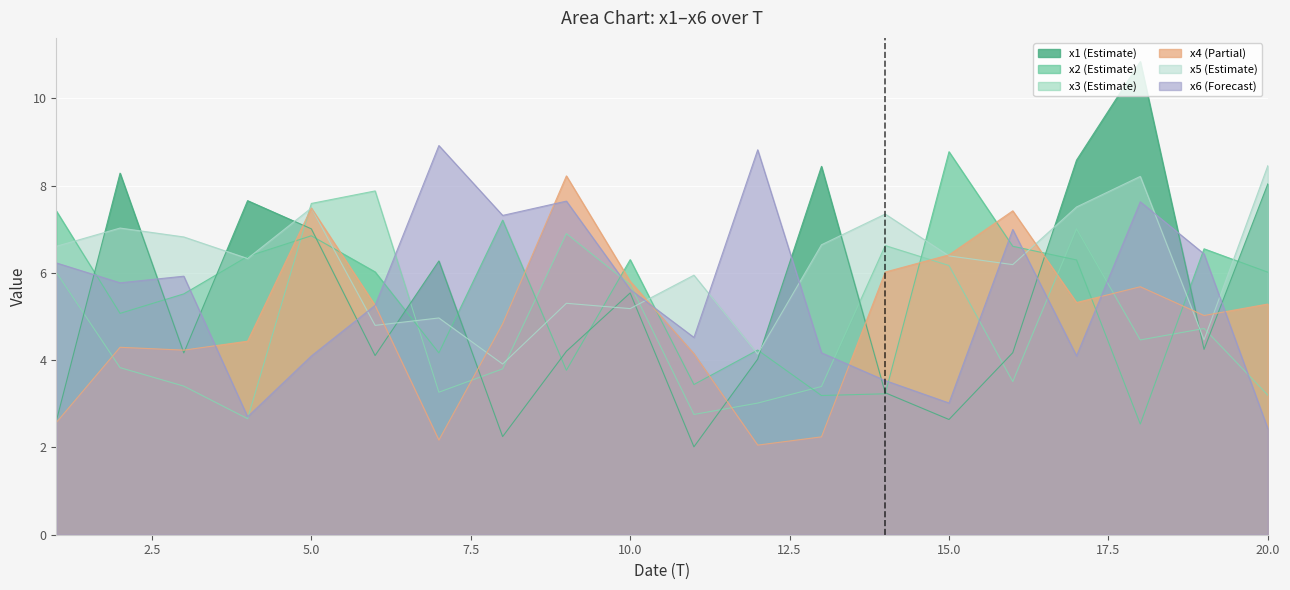

What is the maximum value shown in the chart?

10.8